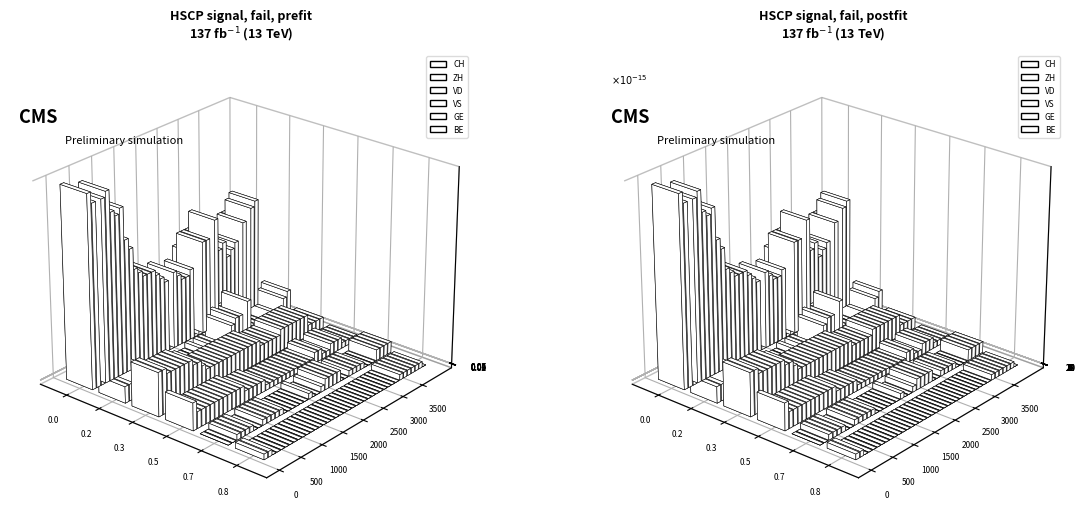

The BE series shows -1 at 2020-06-14. True or false?

False